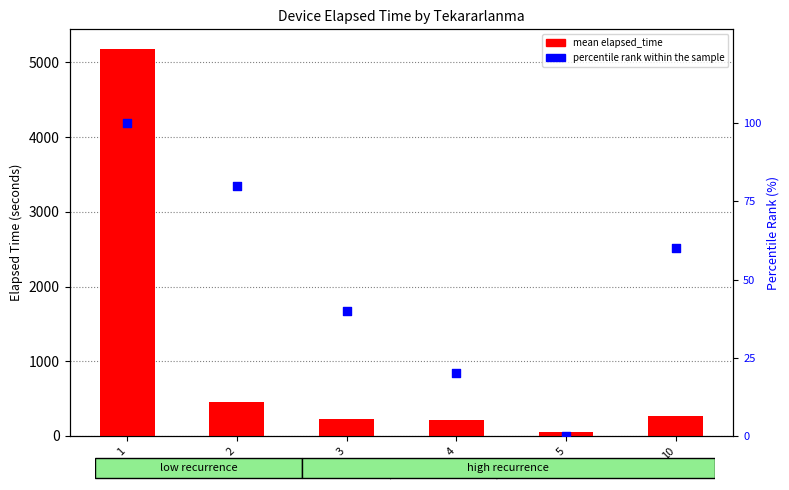

What is the total value across all series at 5?

55.0